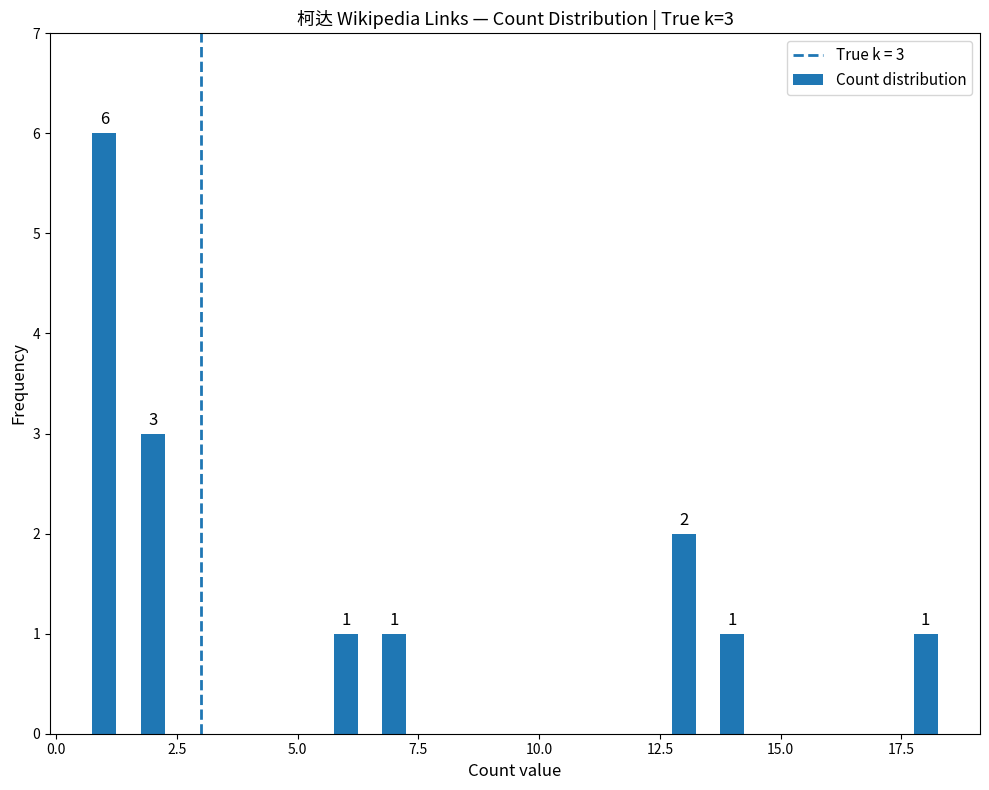

What is the sum of all values?

15